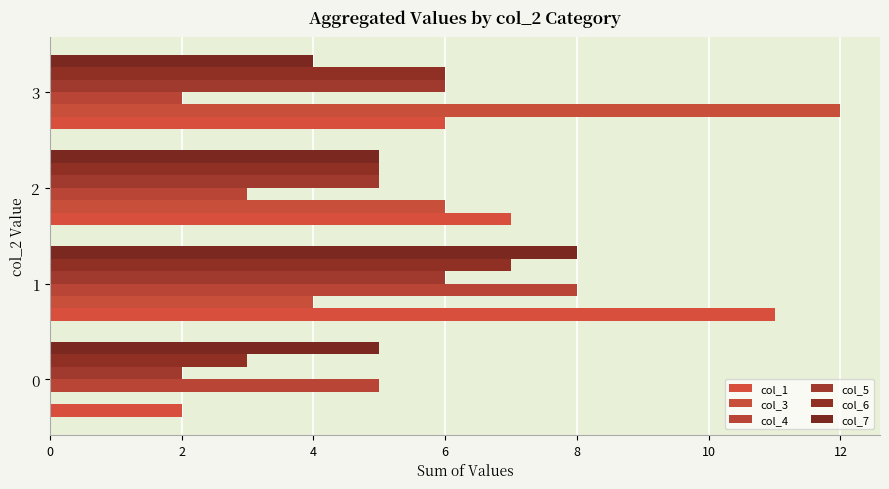

At how many categories does at least one series exceed 9?

2